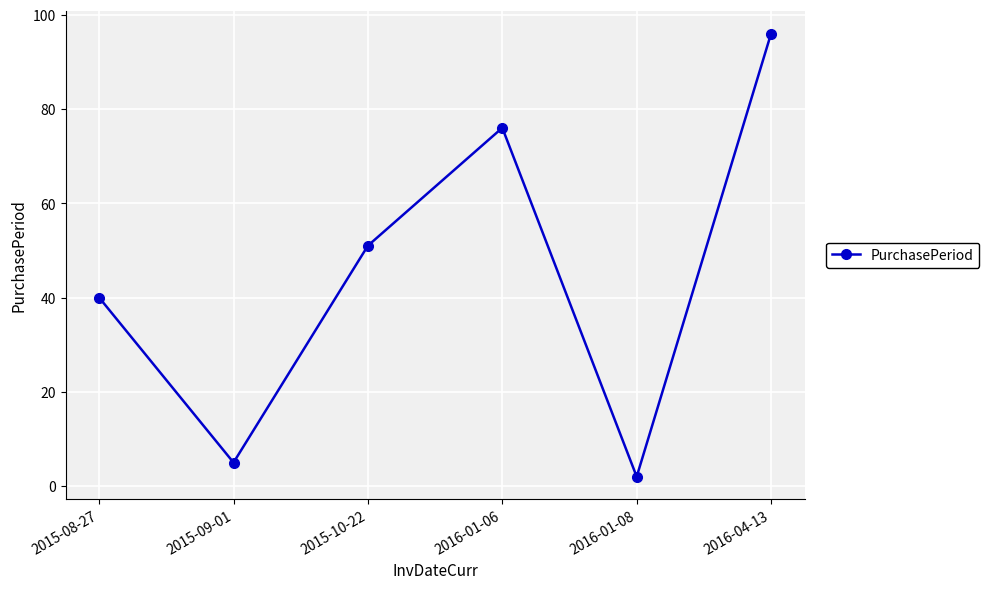

Reading left to right, transcribe all the data shown in this chart.

40	5	51	76	2	96